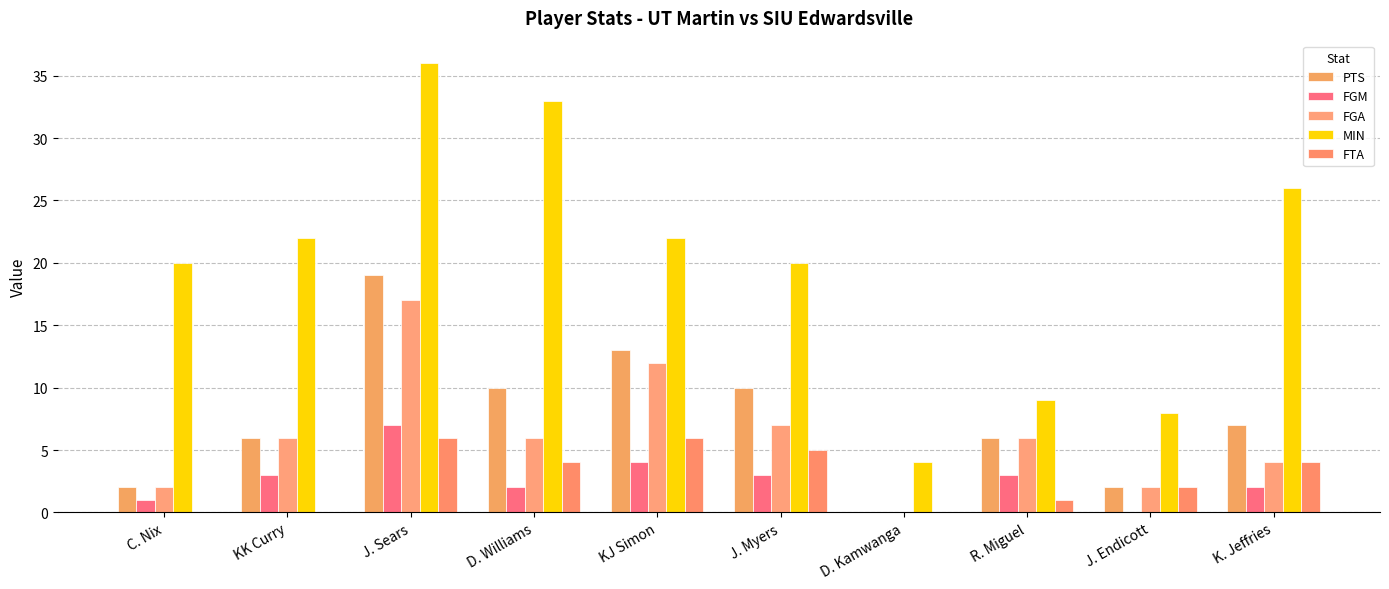

Does the chart contain stacked bars?

No